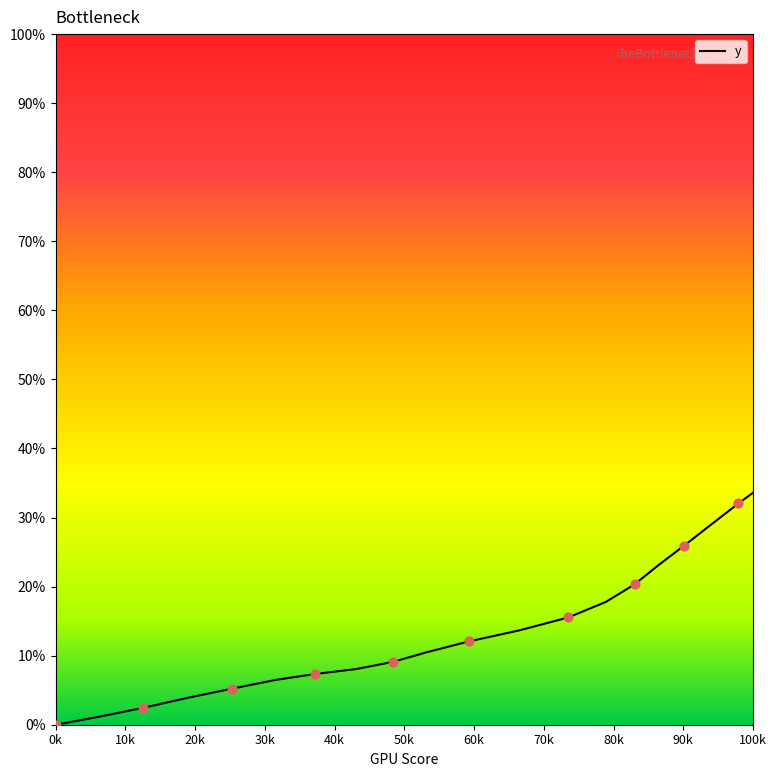

What is the difference between the maximum and minimum values?

100.0